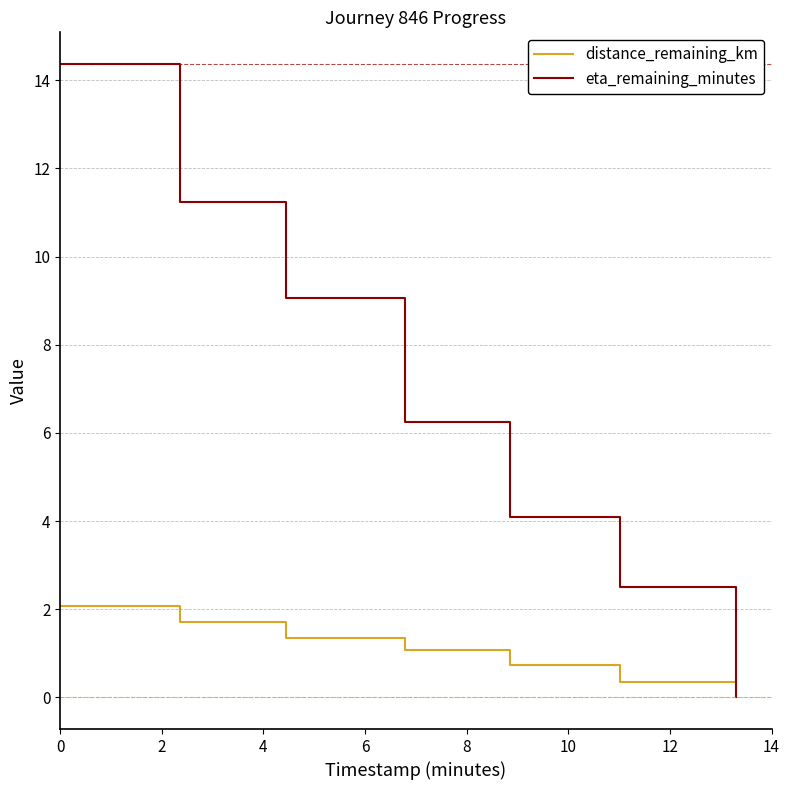

Rank the series by their average value, from highest to lowest.

eta_remaining_minutes, distance_remaining_km